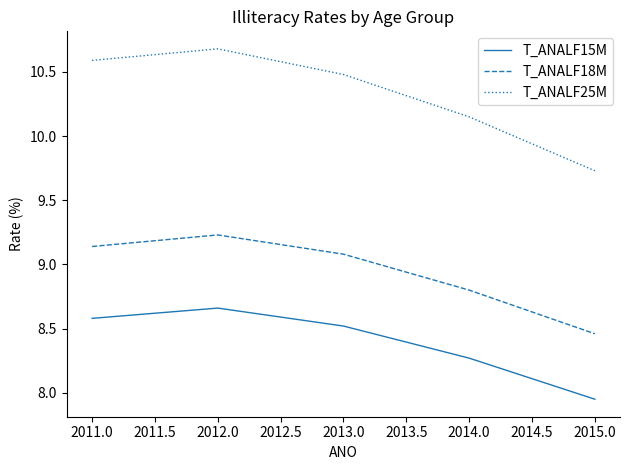

Which label corresponds to the largest value in the chart?

2012.0